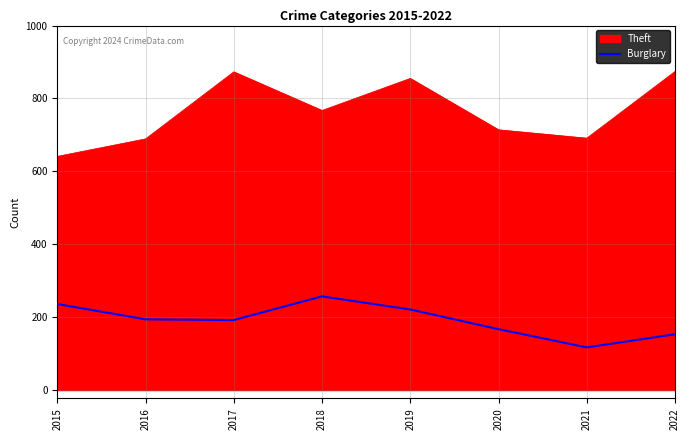

How many lines are shown in the chart?

2